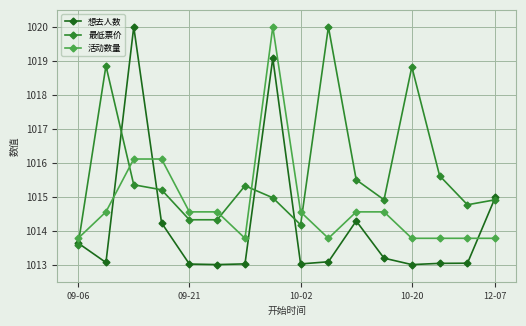

How many times do 活动数量 and 最低票价 cross each other?

5